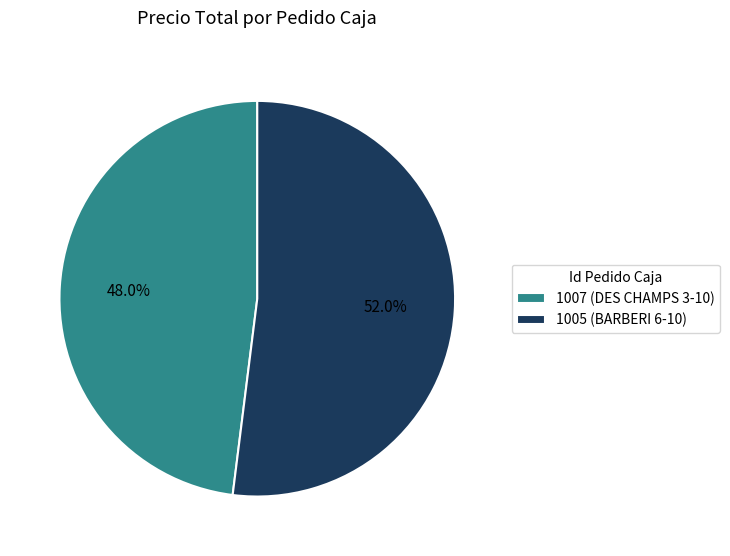

Does 1007 (DES CHAMPS 3-10) represent more than half of the total?

No